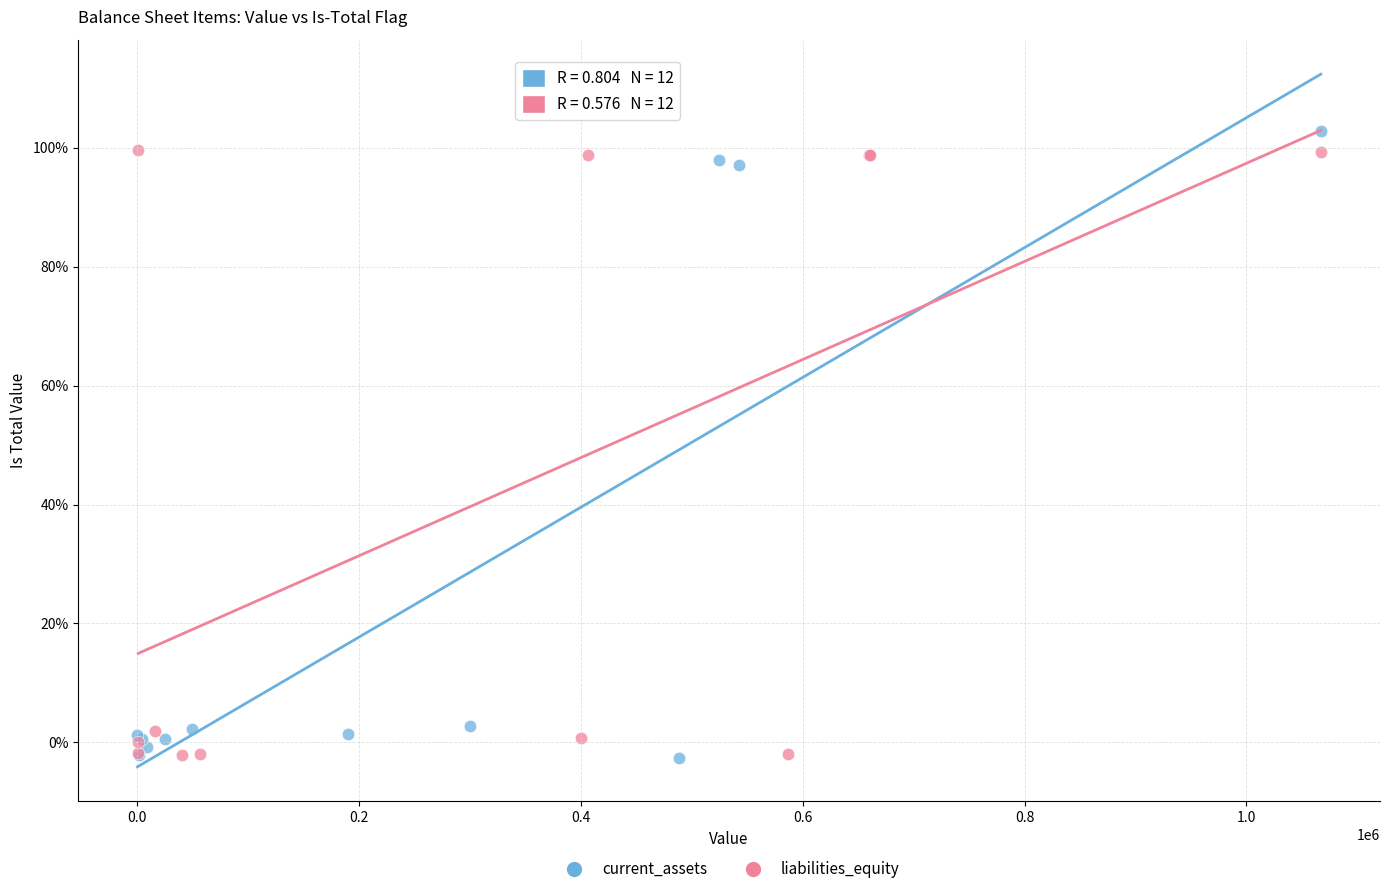

What are all the series names shown in the legend?

current_assets, liabilities_equity